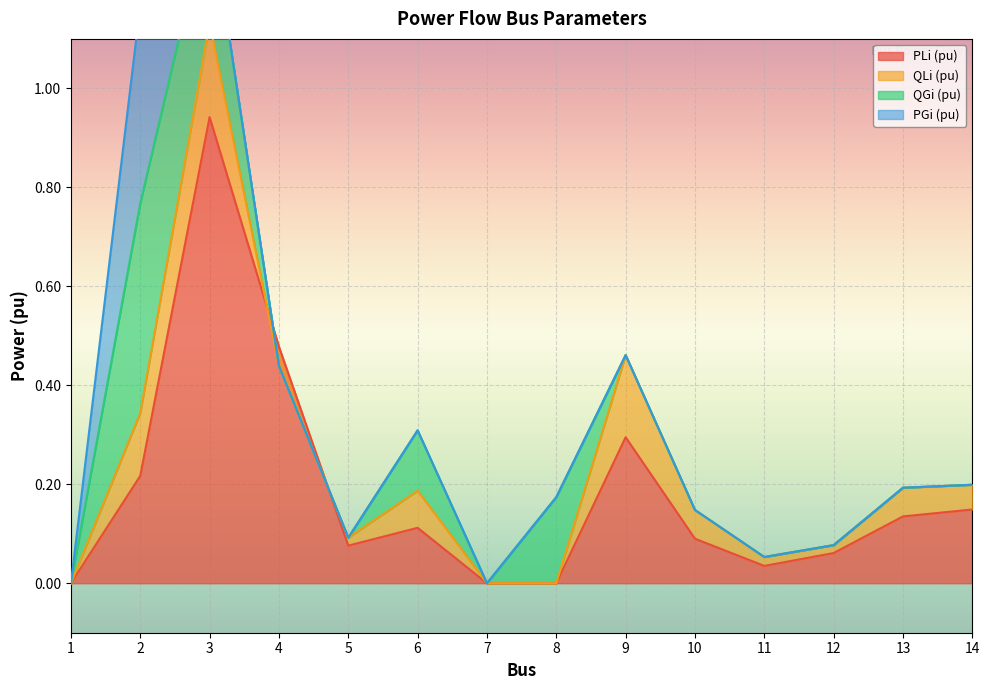

How many values in QLi (pu) are above zero?

10